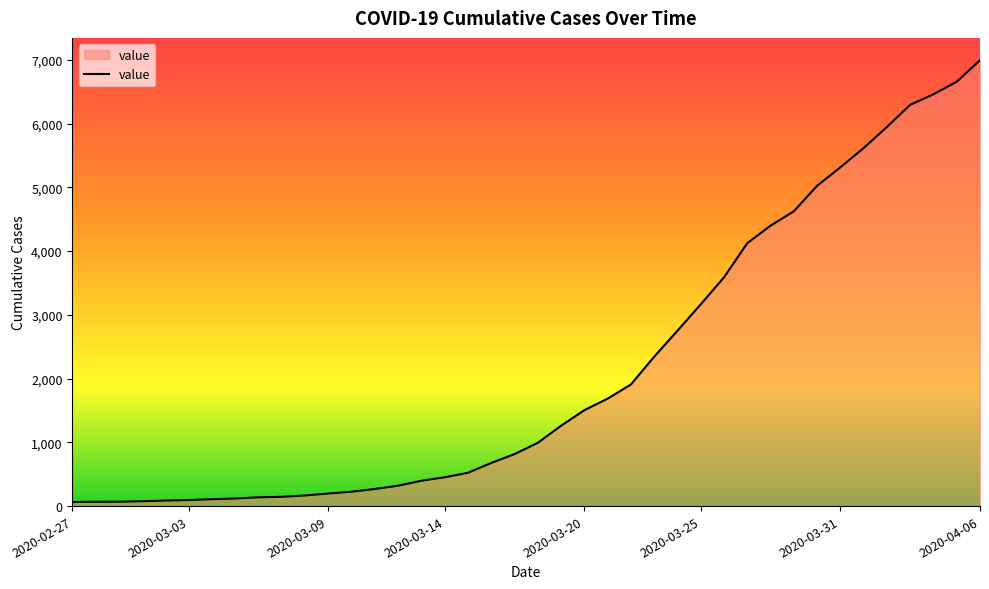

What is the greatest value displayed?

6995